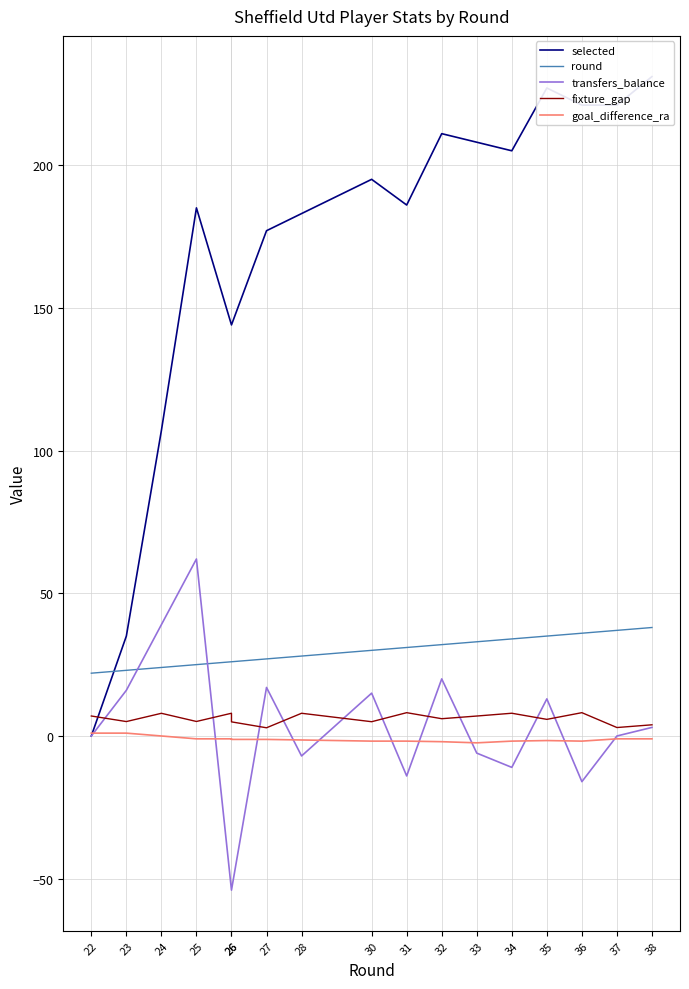

Is it true that round equals 33.0 at 33?

True